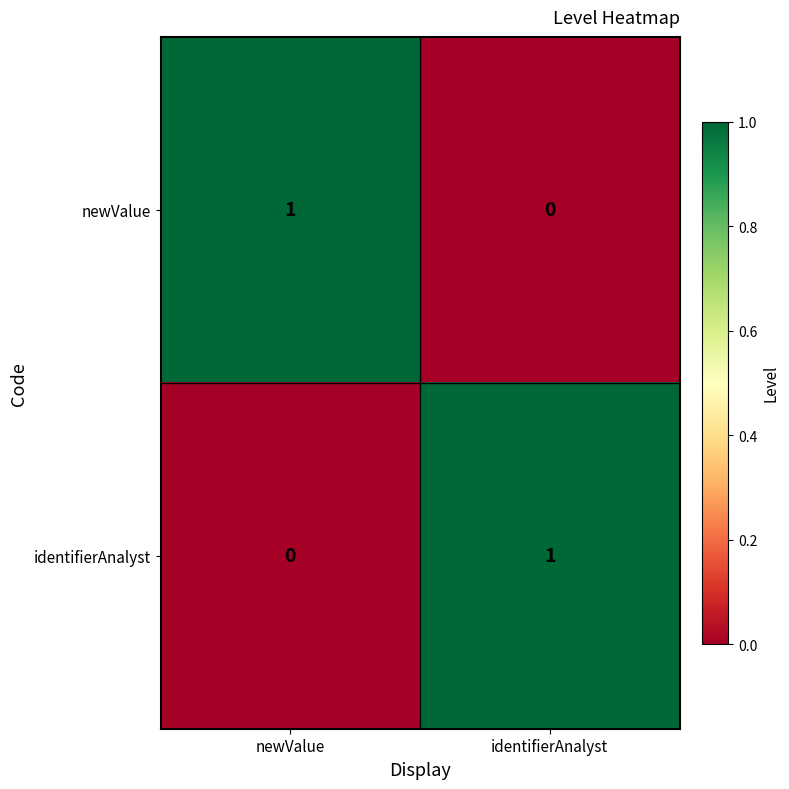

Reading left to right, transcribe all the data shown in this chart.

newValue: 1	0
identifierAnalyst: 0	1